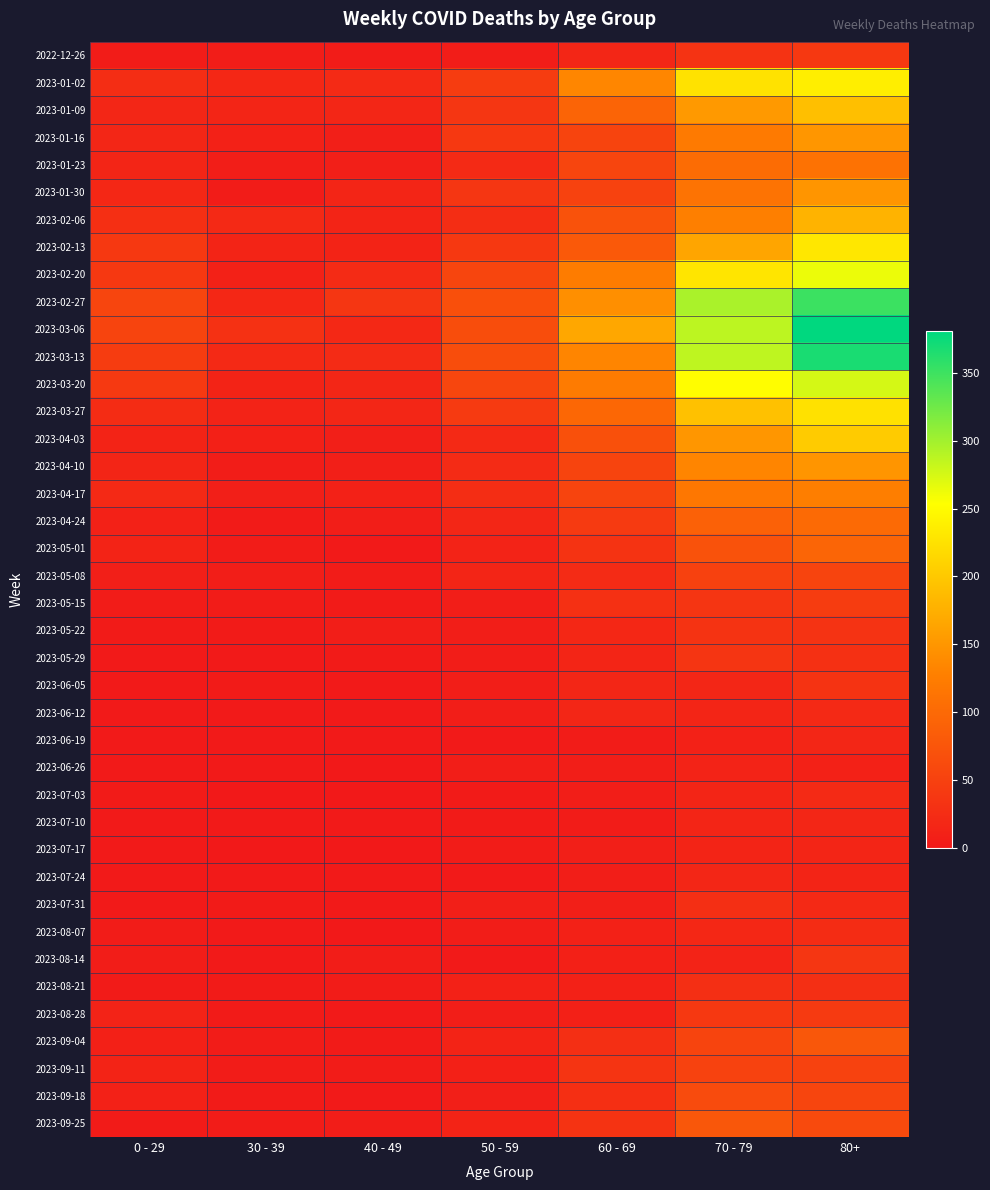

Reading left to right, list all the values displayed in this chart.

2022-12-26: 0 - 29=4	30 - 39=5	40 - 49=4	50 - 59=5	60 - 69=16	70 - 79=32	80+=38
2023-01-02: 0 - 29=26	30 - 39=18	40 - 49=21	50 - 59=44	60 - 69=134	70 - 79=226	80+=238
2023-01-09: 0 - 29=17	30 - 39=15	40 - 49=16	50 - 59=37	60 - 69=94	70 - 79=153	80+=191
2023-01-16: 0 - 29=17	30 - 39=11	40 - 49=8	50 - 59=38	60 - 69=54	70 - 79=121	80+=150
2023-01-23: 0 - 29=15	30 - 39=6	40 - 49=8	50 - 59=21	60 - 69=55	70 - 79=104	80+=111
2023-01-30: 0 - 29=18	30 - 39=4	40 - 49=15	50 - 59=37	60 - 69=51	70 - 79=112	80+=149
2023-02-06: 0 - 29=28	30 - 39=20	40 - 49=14	50 - 59=26	60 - 69=72	70 - 79=127	80+=179
2023-02-13: 0 - 29=39	30 - 39=14	40 - 49=13	50 - 59=38	60 - 69=80	70 - 79=165	80+=230
2023-02-20: 0 - 29=38	30 - 39=10	40 - 49=23	50 - 59=55	60 - 69=123	70 - 79=228	80+=263
2023-02-27: 0 - 29=55	30 - 39=18	40 - 49=36	50 - 59=68	60 - 69=143	70 - 79=296	80+=351
2023-03-06: 0 - 29=54	30 - 39=30	40 - 49=19	50 - 59=65	60 - 69=167	70 - 79=287	80+=381
2023-03-13: 0 - 29=44	30 - 39=20	40 - 49=23	50 - 59=65	60 - 69=133	70 - 79=286	80+=368
2023-03-20: 0 - 29=40	30 - 39=13	40 - 49=16	50 - 59=56	60 - 69=122	70 - 79=253	80+=275
2023-03-27: 0 - 29=24	30 - 39=12	40 - 49=16	50 - 59=41	60 - 69=98	70 - 79=193	80+=224
2023-04-03: 0 - 29=13	30 - 39=9	40 - 49=8	50 - 59=20	60 - 69=69	70 - 79=150	80+=203
2023-04-10: 0 - 29=15	30 - 39=5	40 - 49=8	50 - 59=23	60 - 69=54	70 - 79=133	80+=149
2023-04-17: 0 - 29=20	30 - 39=8	40 - 49=11	50 - 59=25	60 - 69=54	70 - 79=117	80+=126
2023-04-24: 0 - 29=11	30 - 39=3	40 - 49=7	50 - 59=16	60 - 69=41	70 - 79=90	80+=101
2023-05-01: 0 - 29=13	30 - 39=4	40 - 49=2	50 - 59=12	60 - 69=33	70 - 79=71	80+=95
2023-05-08: 0 - 29=8	30 - 39=6	40 - 49=4	50 - 59=15	60 - 69=23	70 - 79=50	80+=54
2023-05-15: 0 - 29=4	30 - 39=4	40 - 49=3	50 - 59=7	60 - 69=29	70 - 79=35	80+=44
2023-05-22: 0 - 29=3	30 - 39=3	40 - 49=6	50 - 59=6	60 - 69=18	70 - 79=33	80+=32
2023-05-29: 0 - 29=2	30 - 39=2	40 - 49=3	50 - 59=5	60 - 69=15	70 - 79=35	80+=29
2023-06-05: 0 - 29=1	30 - 39=3	40 - 49=2	50 - 59=6	60 - 69=17	70 - 79=17	80+=33
2023-06-12: 0 - 29=2	30 - 39=2	40 - 49=1	50 - 59=6	60 - 69=17	70 - 79=15	80+=20
2023-06-19: 0 - 29=1	30 - 39=1	40 - 49=1	50 - 59=2	60 - 69=4	70 - 79=10	80+=16
2023-06-26: 0 - 29=1	30 - 39=1	40 - 49=0	50 - 59=6	60 - 69=7	70 - 79=12	80+=11
2023-07-03: 0 - 29=3	30 - 39=0	40 - 49=0	50 - 59=3	60 - 69=6	70 - 79=15	80+=22
2023-07-10: 0 - 29=2	30 - 39=2	40 - 49=1	50 - 59=3	60 - 69=4	70 - 79=15	80+=16
2023-07-17: 0 - 29=2	30 - 39=0	40 - 49=0	50 - 59=4	60 - 69=8	70 - 79=14	80+=15
2023-07-24: 0 - 29=2	30 - 39=1	40 - 49=1	50 - 59=2	60 - 69=7	70 - 79=16	80+=14
2023-07-31: 0 - 29=2	30 - 39=3	40 - 49=2	50 - 59=8	60 - 69=8	70 - 79=27	80+=20
2023-08-07: 0 - 29=4	30 - 39=1	40 - 49=0	50 - 59=5	60 - 69=10	70 - 79=18	80+=24
2023-08-14: 0 - 29=5	30 - 39=2	40 - 49=5	50 - 59=2	60 - 69=9	70 - 79=12	80+=36
2023-08-21: 0 - 29=3	30 - 39=3	40 - 49=4	50 - 59=11	60 - 69=11	70 - 79=27	80+=27
2023-08-28: 0 - 29=12	30 - 39=3	40 - 49=1	50 - 59=6	60 - 69=9	70 - 79=39	80+=41
2023-09-04: 0 - 29=9	30 - 39=4	40 - 49=3	50 - 59=13	60 - 69=27	70 - 79=53	80+=77
2023-09-11: 0 - 29=13	30 - 39=4	40 - 49=4	50 - 59=9	60 - 69=34	70 - 79=51	80+=52
2023-09-18: 0 - 29=10	30 - 39=3	40 - 49=1	50 - 59=8	60 - 69=28	70 - 79=62	80+=55
2023-09-25: 0 - 29=3	30 - 39=4	40 - 49=5	50 - 59=13	60 - 69=33	70 - 79=77	80+=61